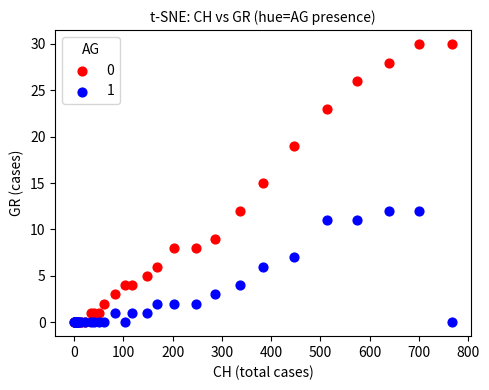

What are all the series names shown in the legend?

0, 1